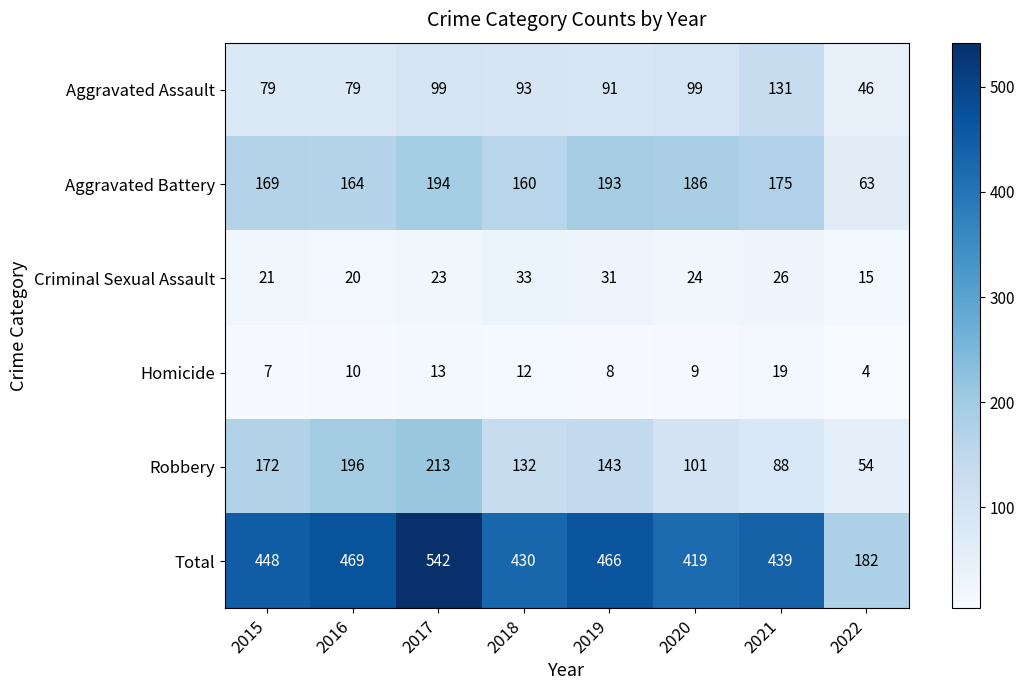

What is the sum of the Homicide values at 2016 and 2022?

14